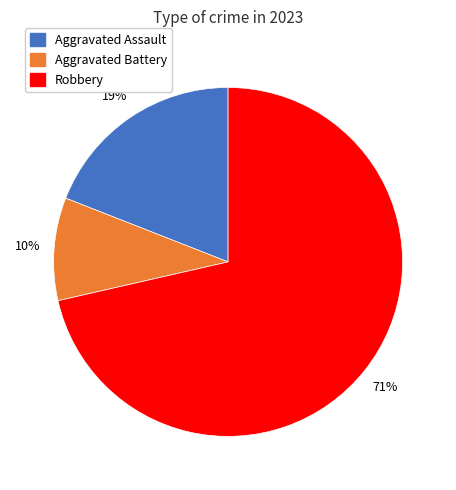

To the nearest percent, what is the average slice percentage?

33%